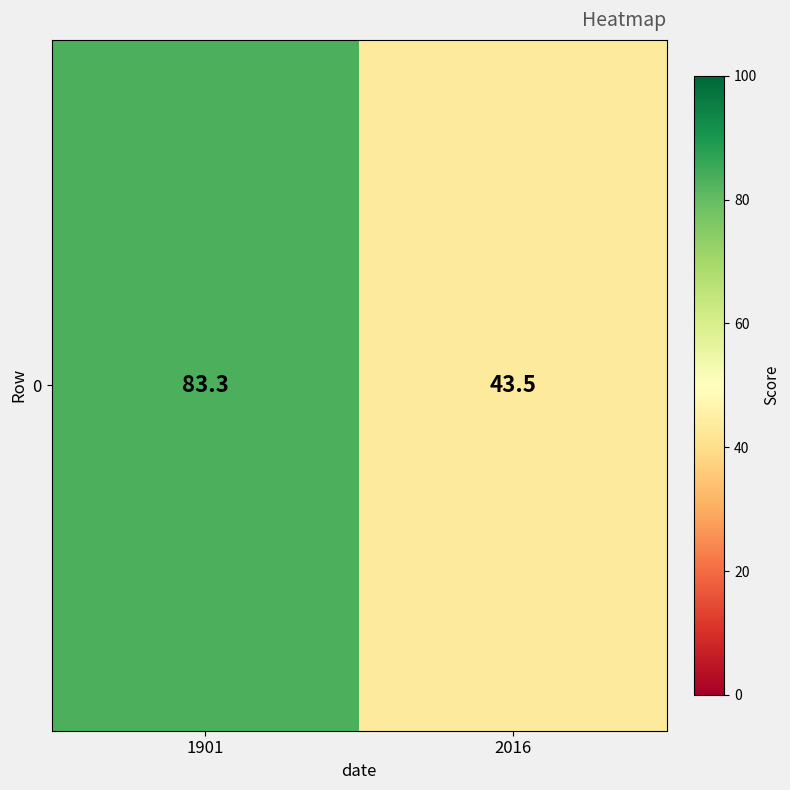

Which has a higher value, 1901 or 2016?

1901